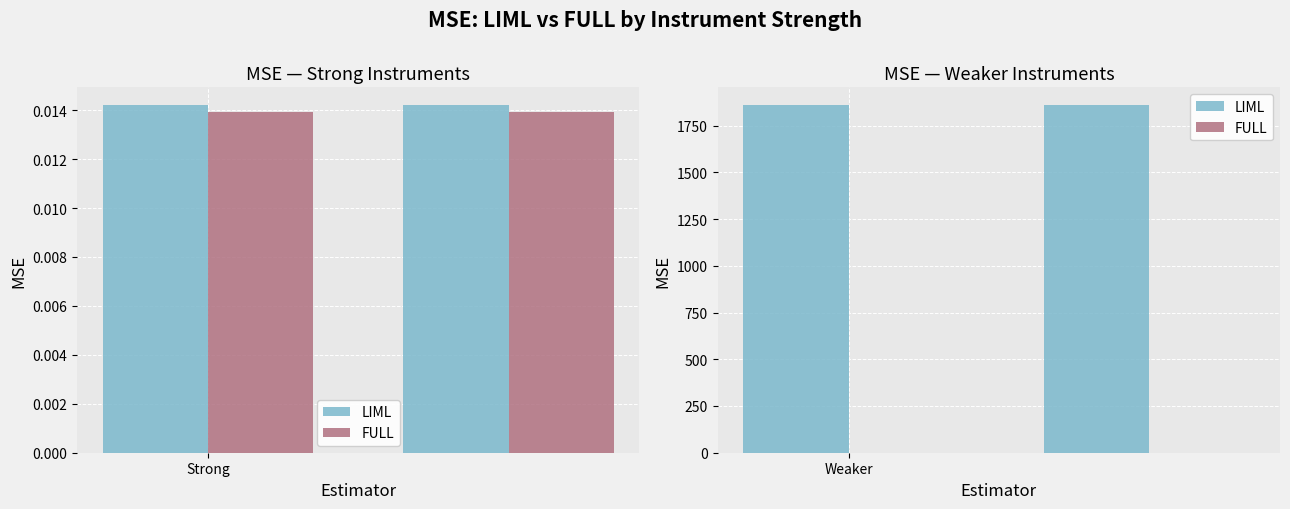

Is it true that FULL equals 1.5 at 1?

False